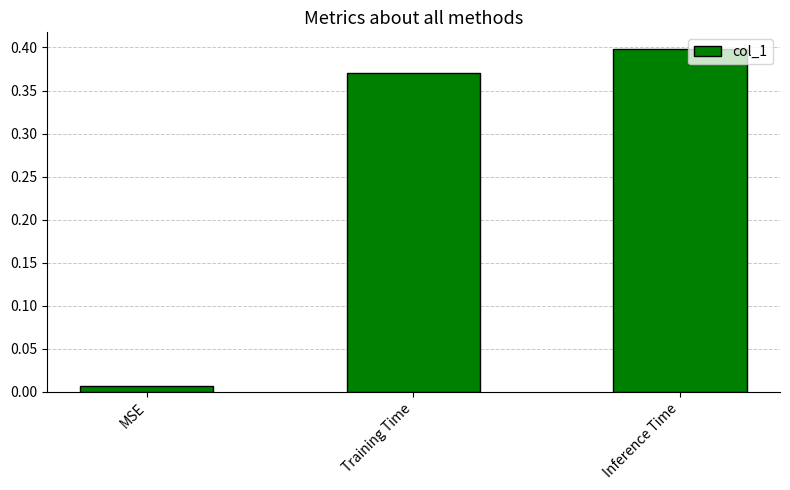

What position from the right is Inference Time?

1